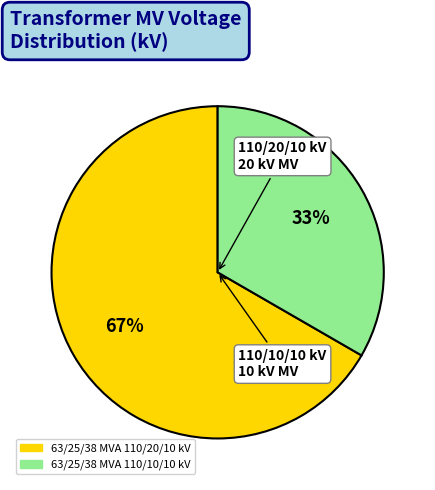

Is the sum of 63/25/38 MVA 110/10/10 kV and 63/25/38 MVA 110/20/10 kV greater than half?

Yes